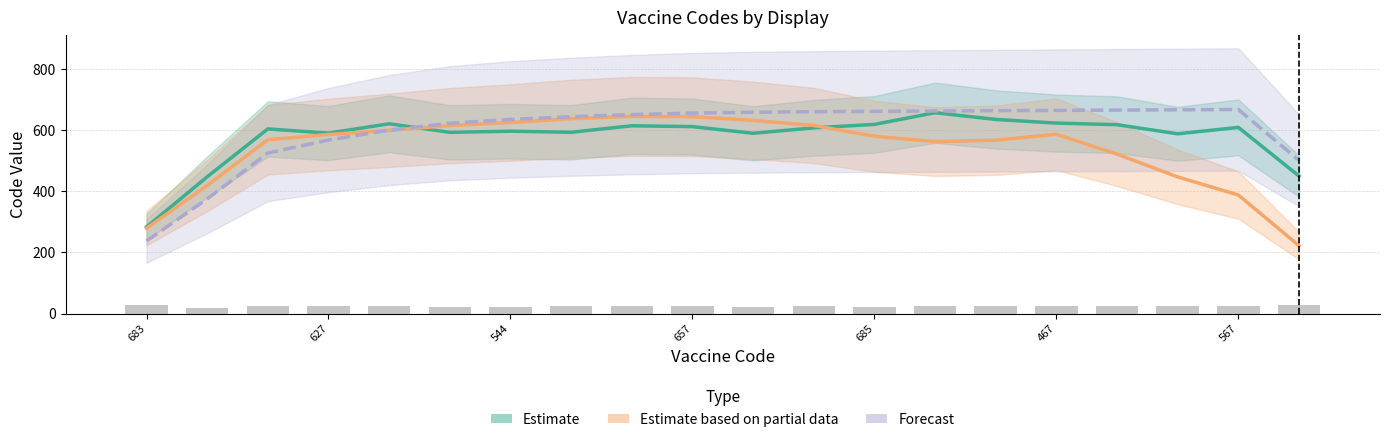

Are the bars grouped side by side (vs. stacked)?

Yes